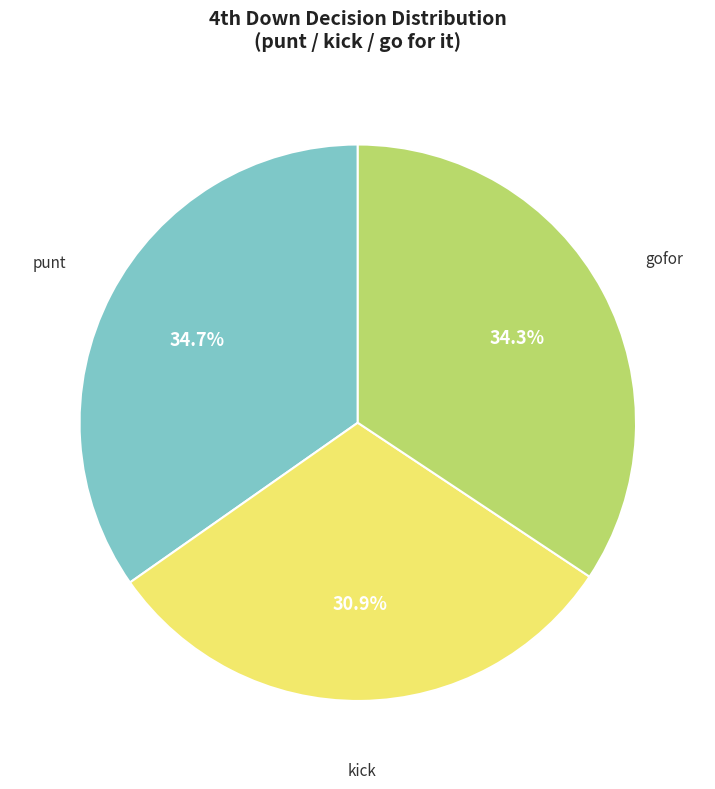

Does any single category account for the majority?

No